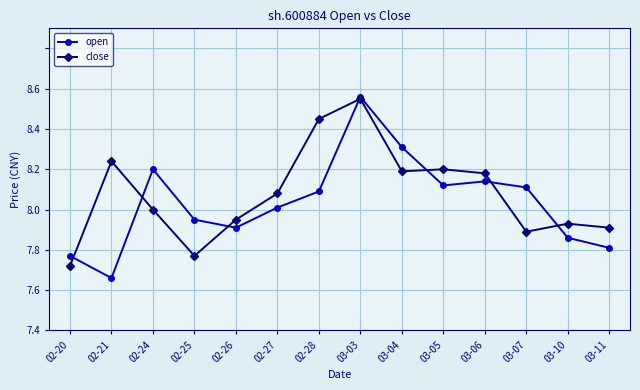

Where is the first local maximum for open?

02-24